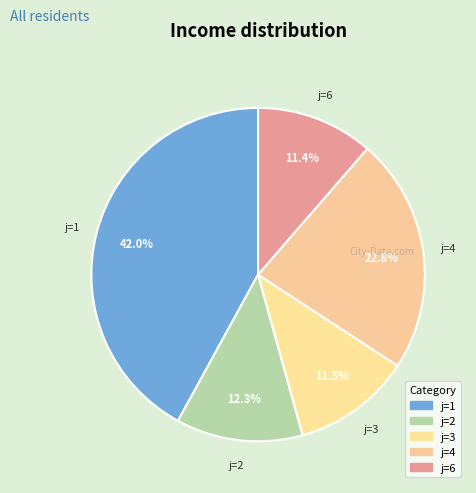

Is there a majority slice in this chart?

No